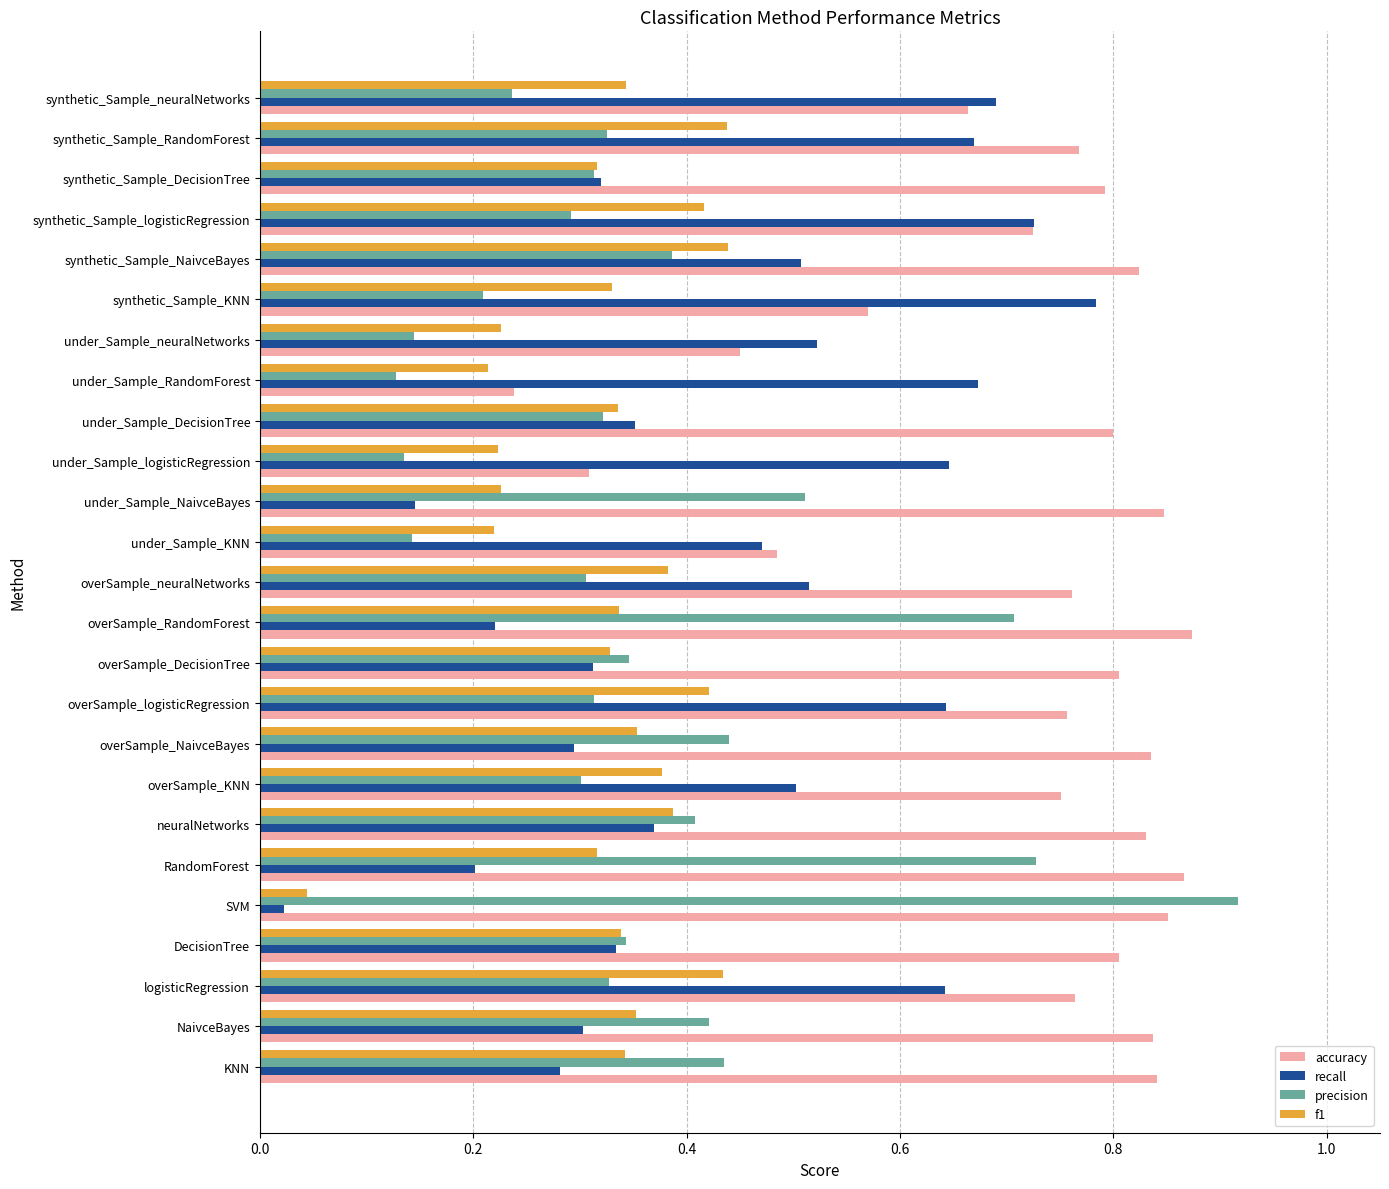

What is the sum of all recall values?

11.1